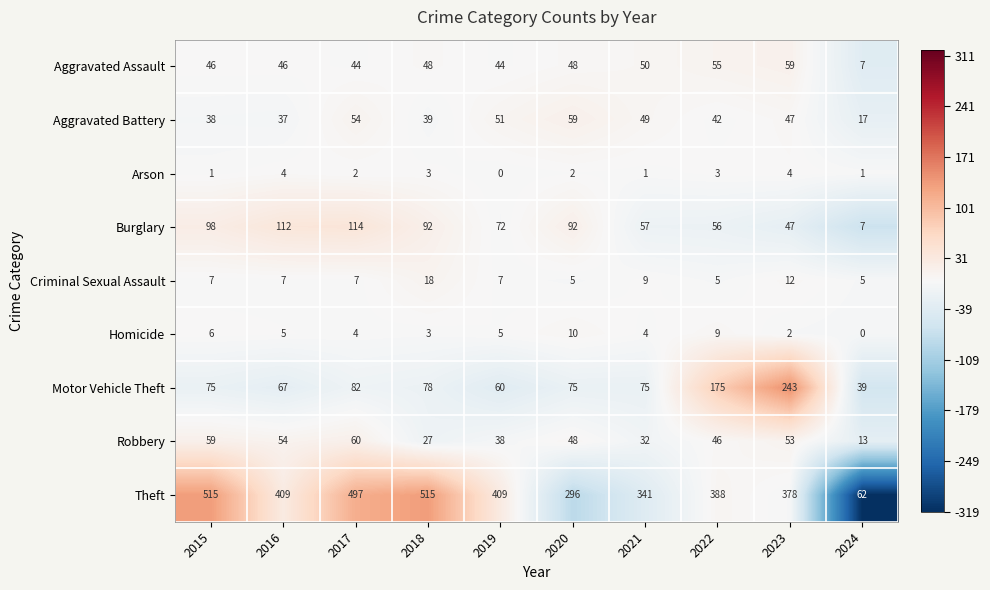

At which label does Robbery reach its minimum?

2024